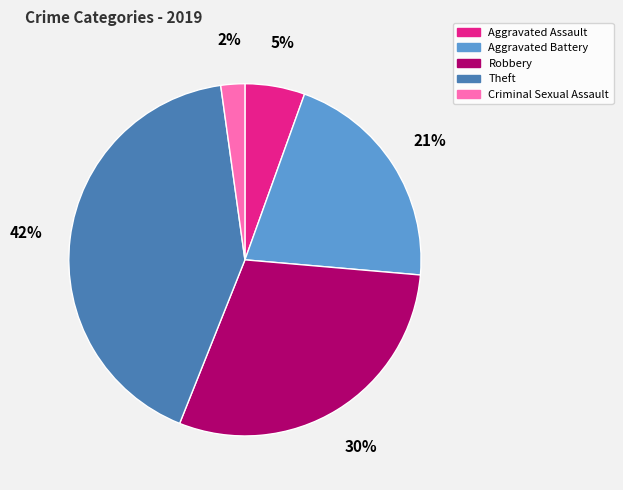

Between Criminal Sexual Assault and Theft, which is larger?

Theft